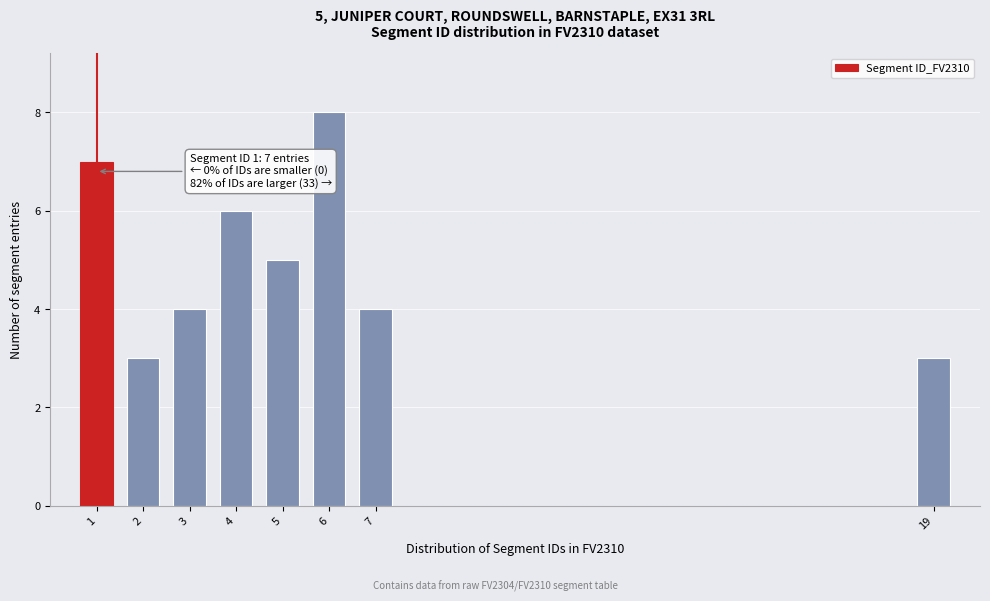

Reading right to left, extract all data points from this chart.

19=3	7=4	6=8	5=5	4=6	3=4	2=3	1=7